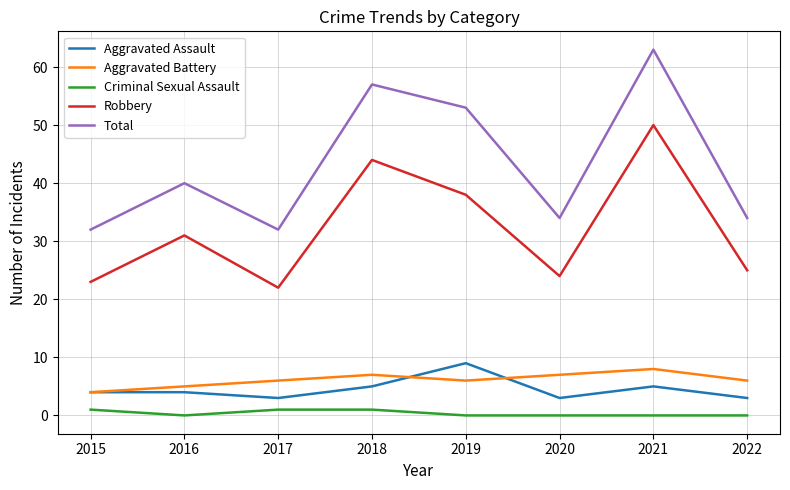

What is the maximum value for Criminal Sexual Assault?

1